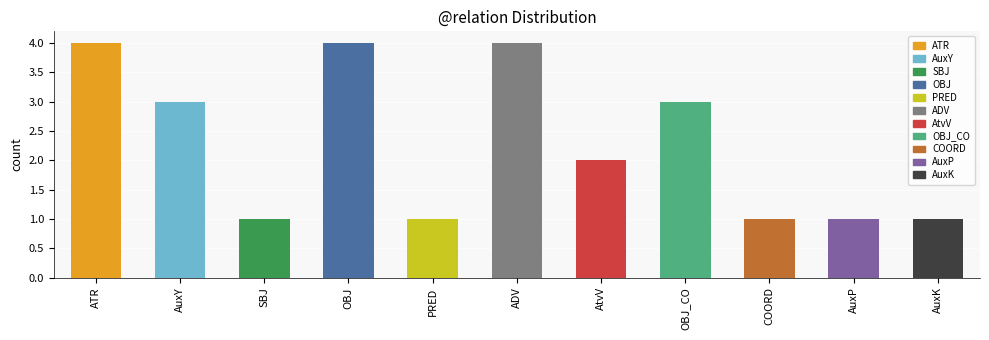

At which label is the value closest to 2?

AtvV